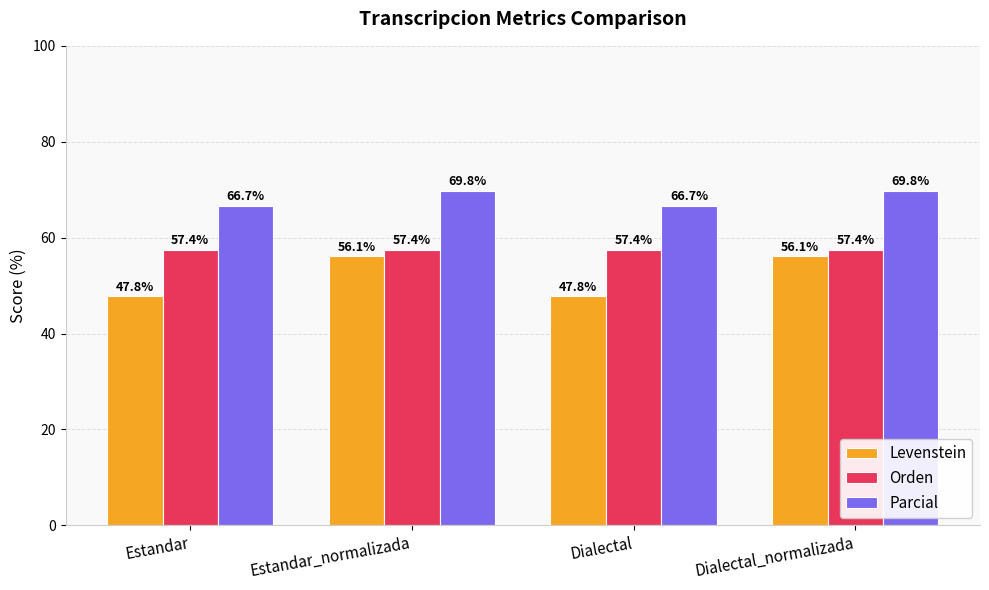

How many data points in Parcial are less than 69?

2